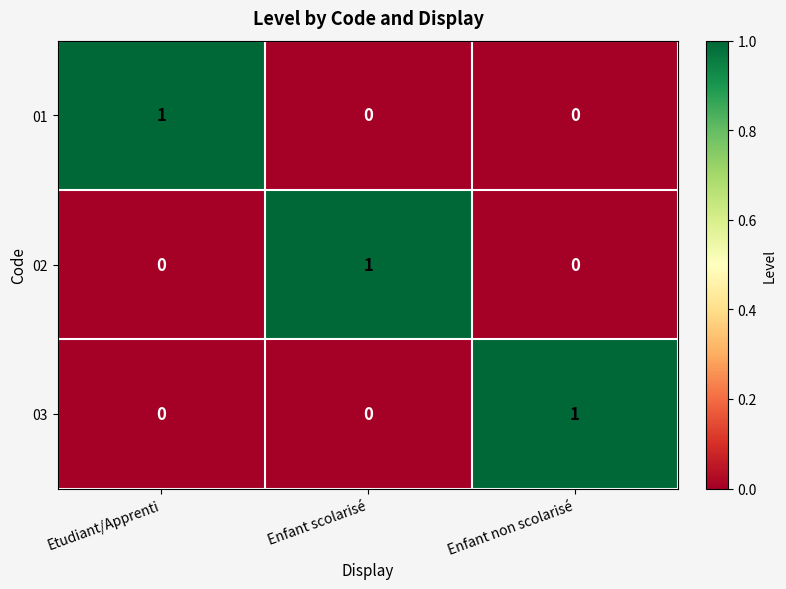

At how many categories does at least one series exceed 0?

3